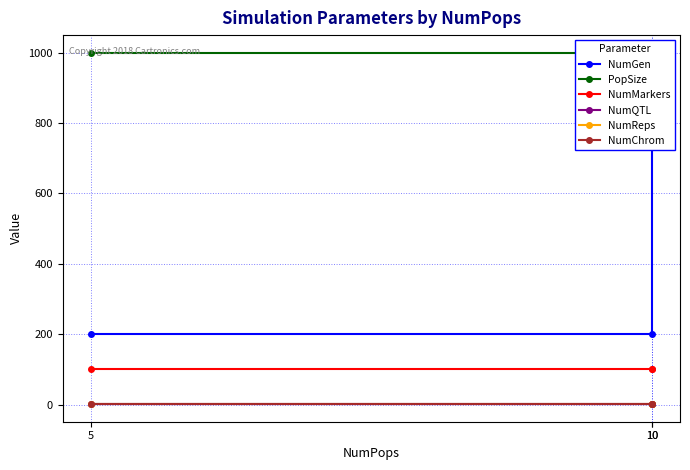

Does the chart display data point markers on the line(s)?

Yes